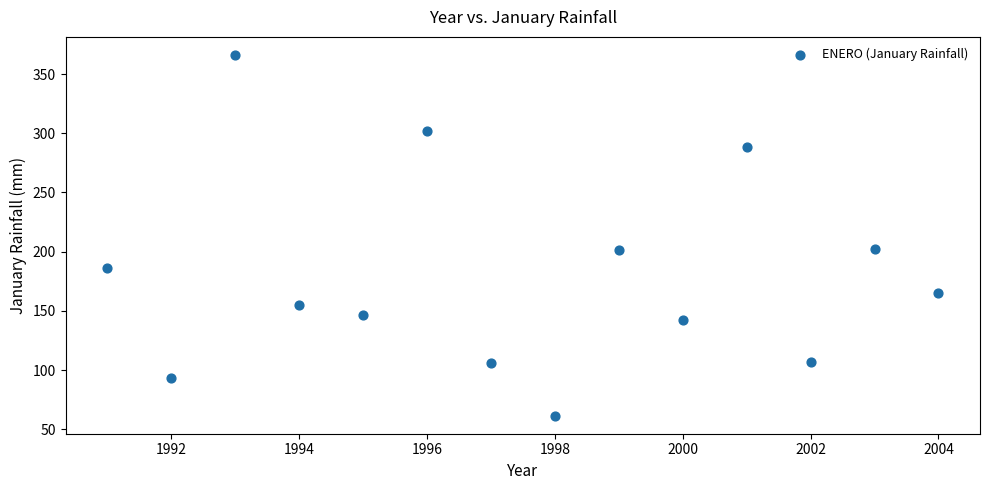

What is the range of X values (max minus min)?

13.0